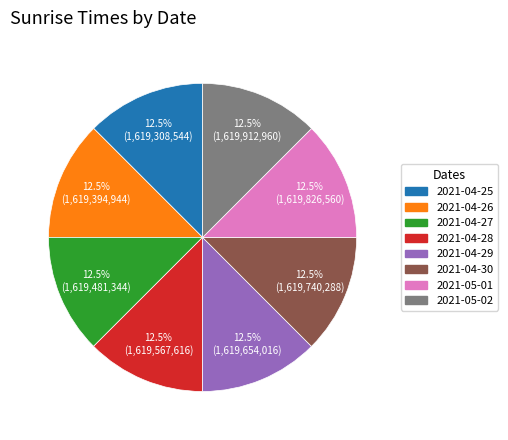

Does 2021-04-27 represent more than half of the total?

No